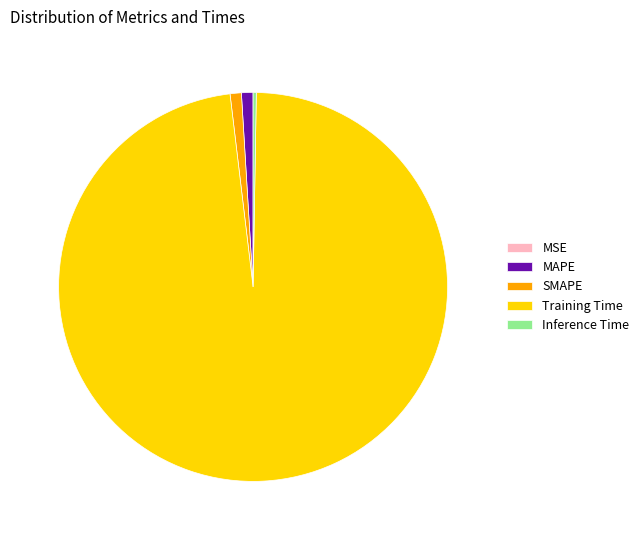

Is the sum of SMAPE and Training Time greater than half?

Yes